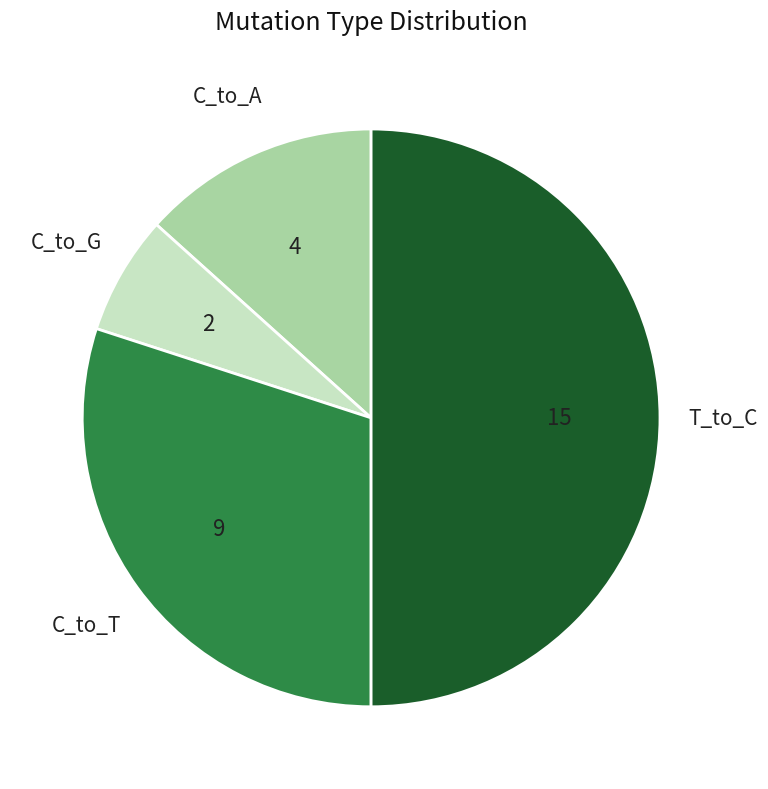

Count the number of slices in the pie.

4